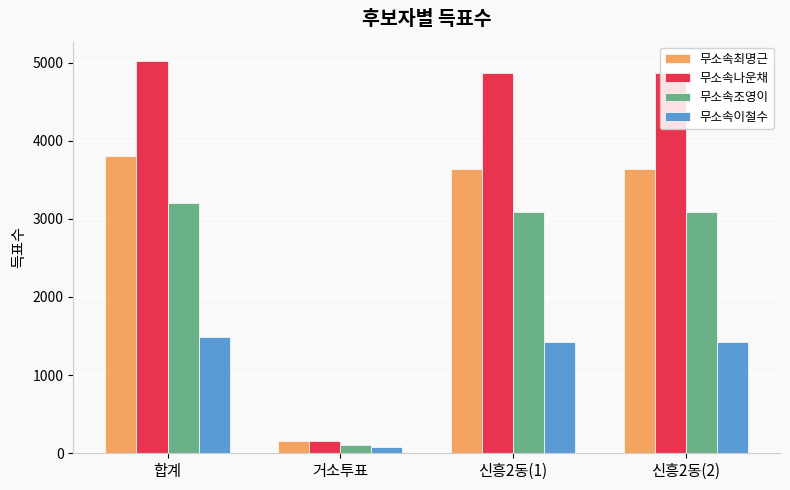

What are all the series names shown in the legend?

무소속최명근, 무소속나운채, 무소속조영이, 무소속이철수